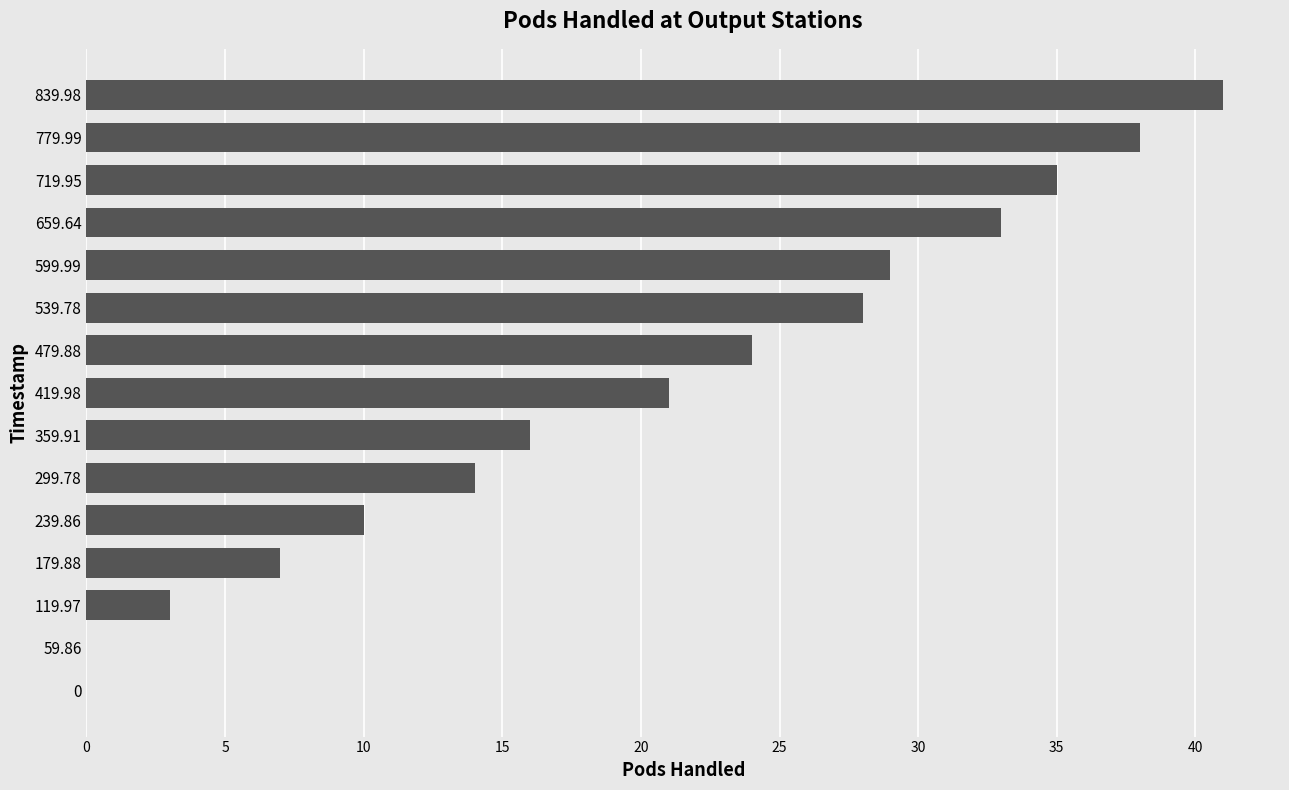

Reading bottom to top, extract all data points from this chart.

0=0	59.86=0	119.97=3	179.88=7	239.86=10	299.78=14	359.91=16	419.98=21	479.88=24	539.78=28	599.99=29	659.64=33	719.95=35	779.99=38	839.98=41